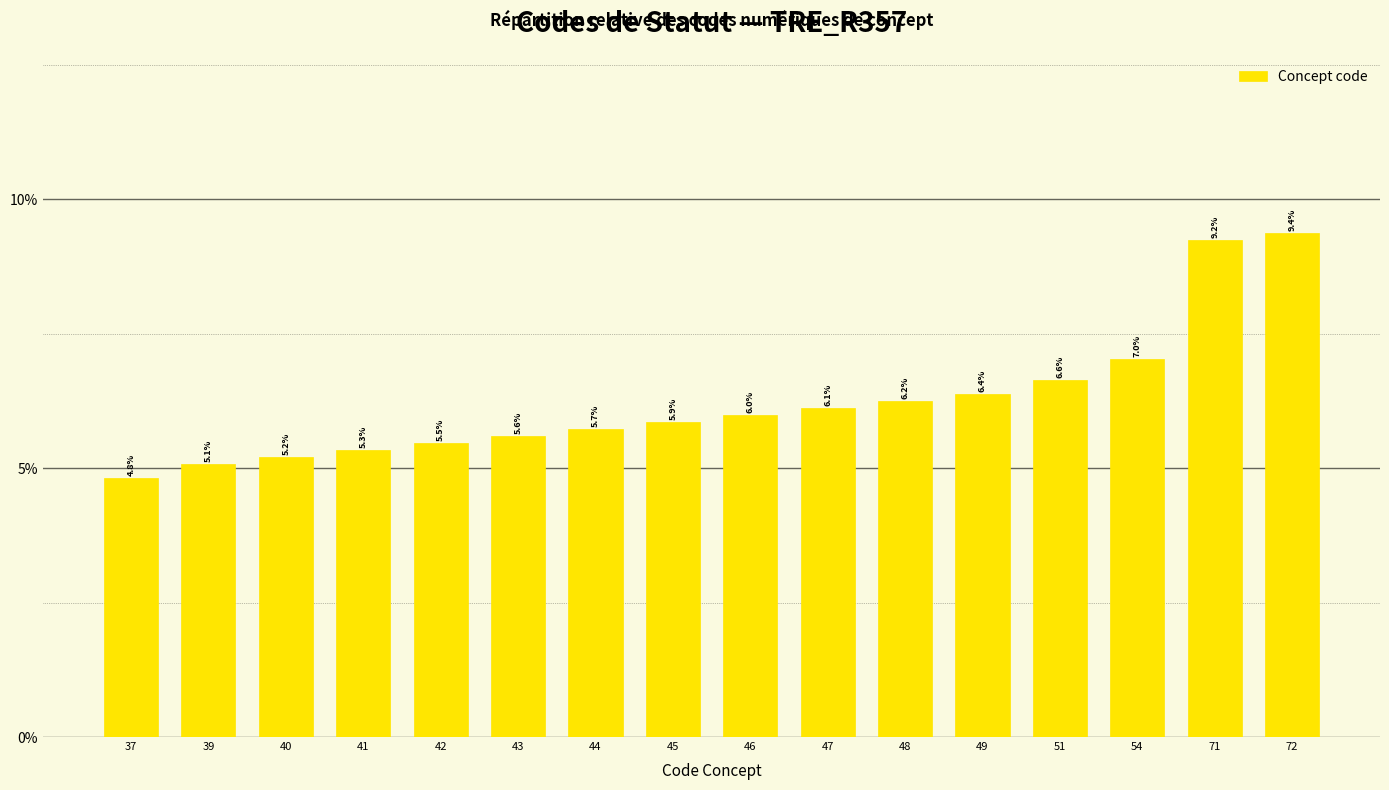

Which has a higher value, 48 or 71?

71